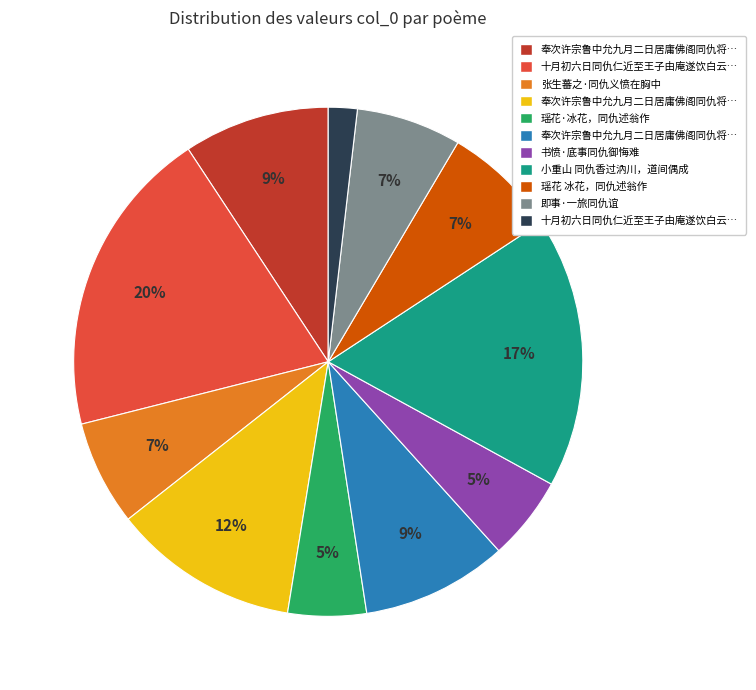

Is there any slice that represents more than half of the pie?

No